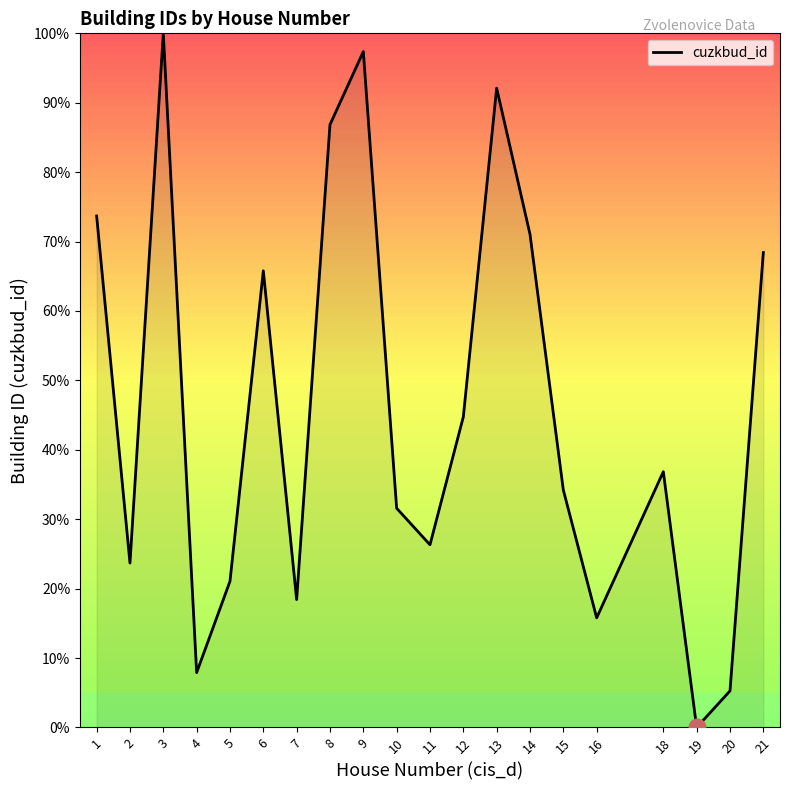

What is the difference between the values at 20 and 10?

26.3